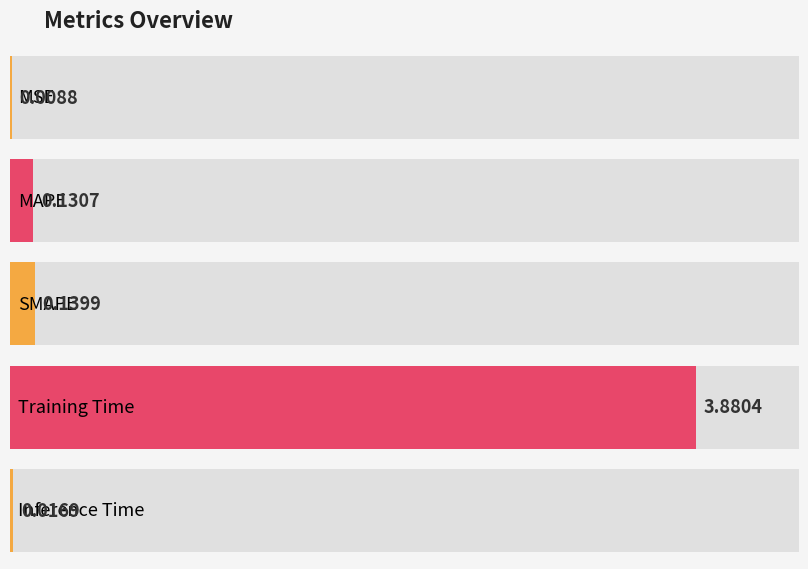

What is the sum of the values at Inference Time and Training Time?

3.9